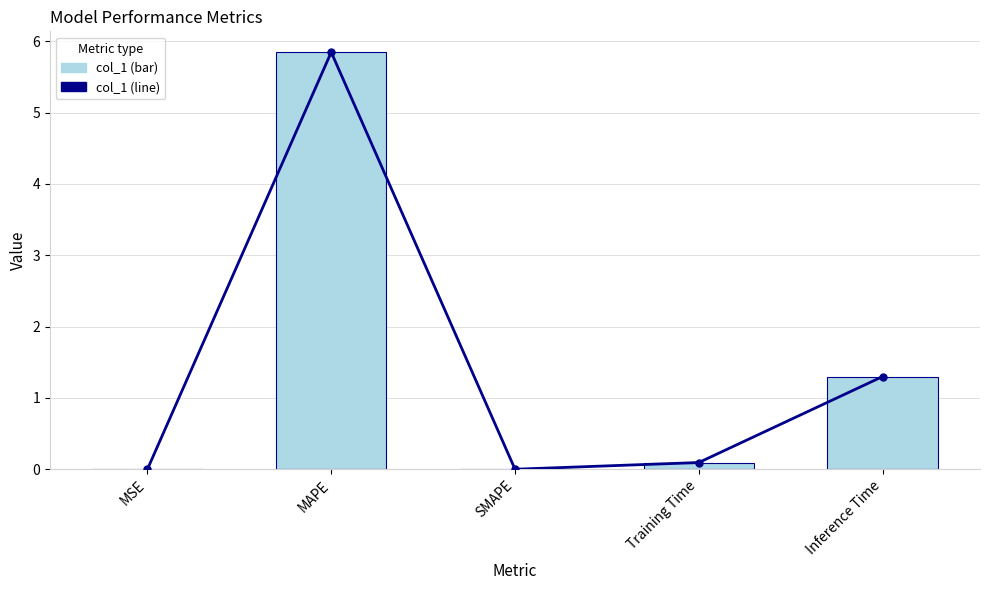

What position from the right is Inference Time?

1